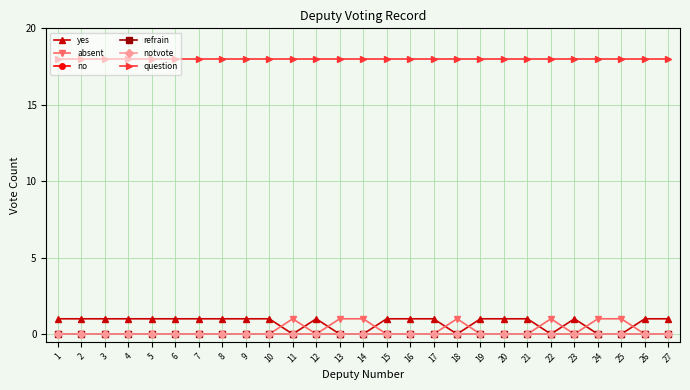

Does the chart have visible grid lines?

Yes